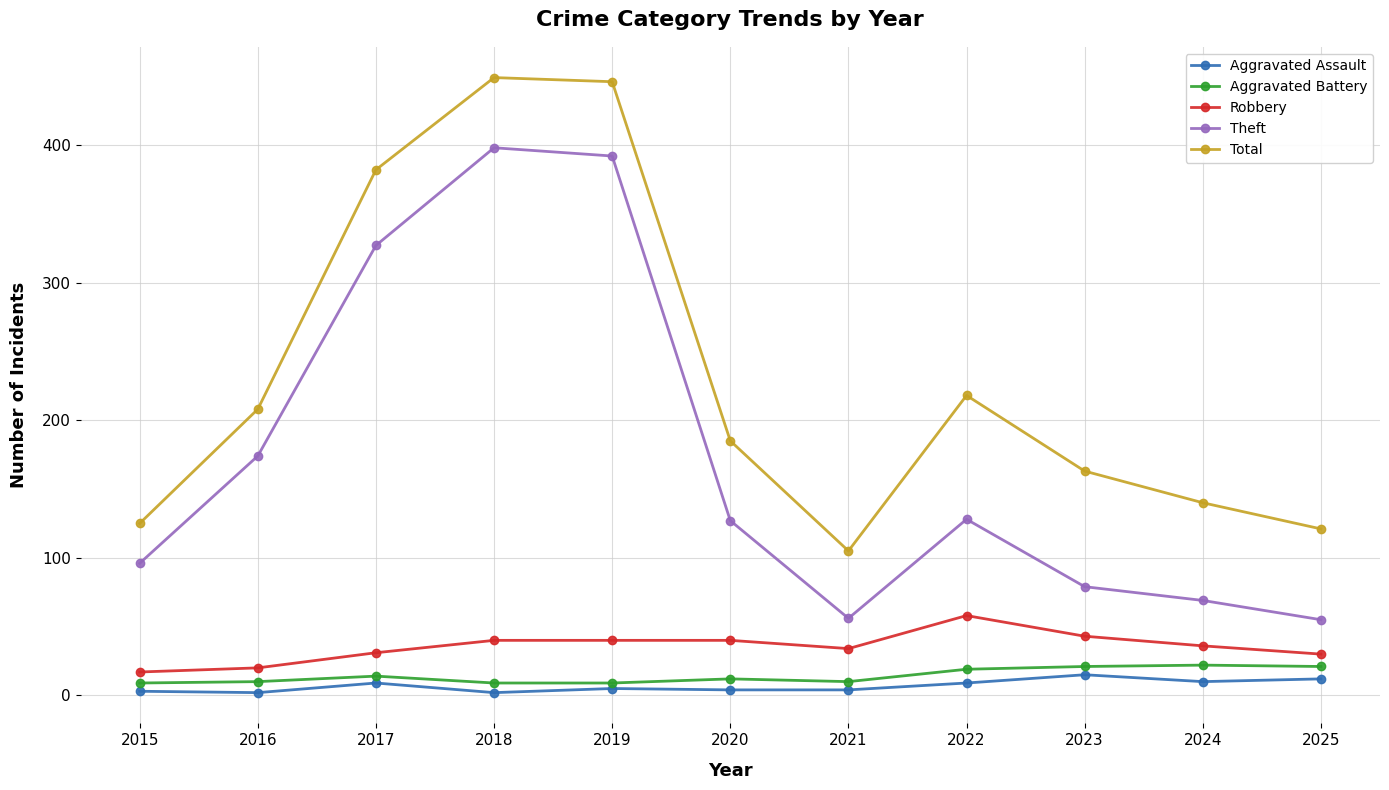

What is the sum of the Theft values at 2015 and 2020?

223